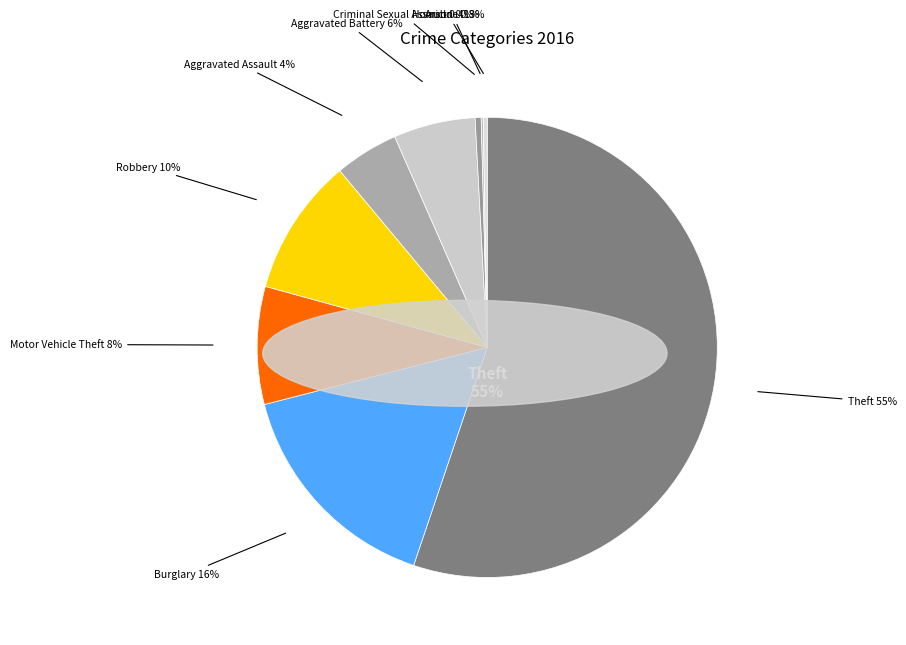

Count the number of slices in the pie.

9